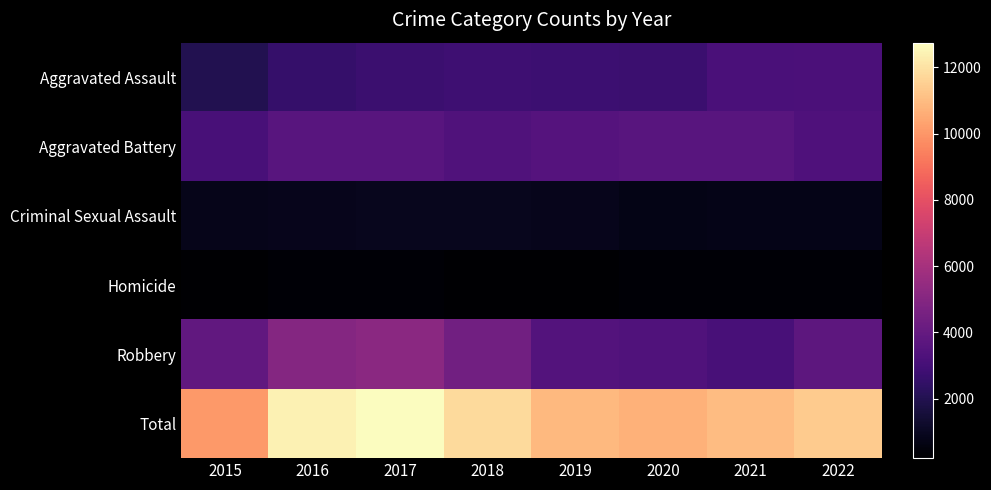

Reading left to right, what are all the values shown in this chart?

Aggravated Assault: 2015=2017	2016=2599	2017=2727	2018=2808	2019=2775	2020=2754	2021=3189	2022=3230
Aggravated Battery: 2015=3133	2016=3624	2017=3598	2018=3389	2019=3501	2020=3592	2021=3608	2022=3323
Criminal Sexual Assault: 2015=816	2016=882	2017=925	2018=904	2019=891	2020=700	2021=769	2022=780
Homicide: 2015=208	2016=321	2017=318	2018=256	2019=239	2020=319	2021=325	2022=308
Robbery: 2015=3884	2016=4995	2017=5179	2018=4417	2019=3480	2020=3357	2021=3119	2022=3775
Total: 2015=10058	2016=12421	2017=12747	2018=11774	2019=10886	2020=10722	2021=11010	2022=11416